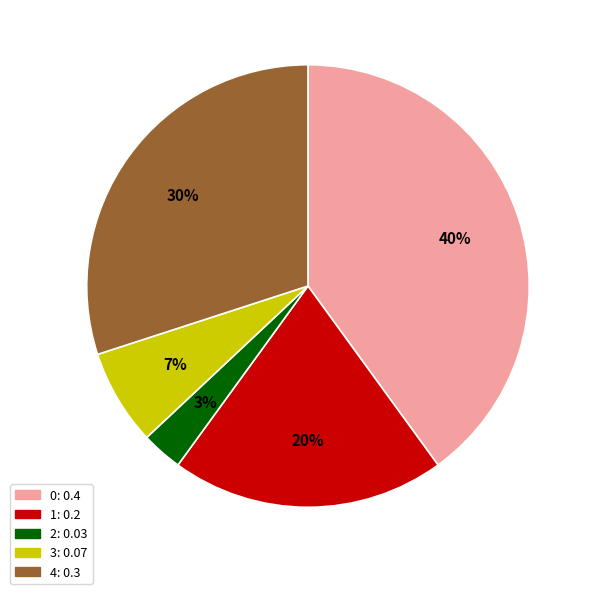

What percentage is the 1 slice, to the nearest percent?

20%